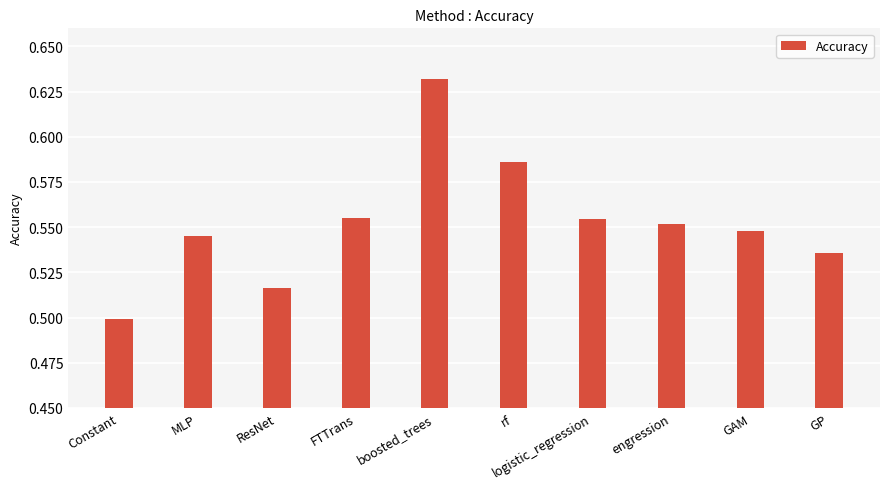

What is the label of the 5th bar from the right?

rf